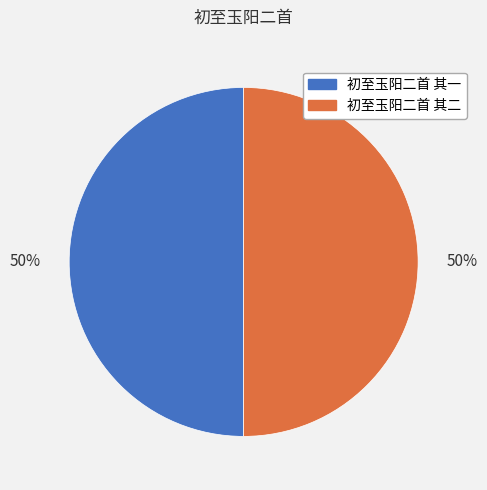

The 初至玉阳二首 其一 slice represents 60% of the pie. True or false?

False